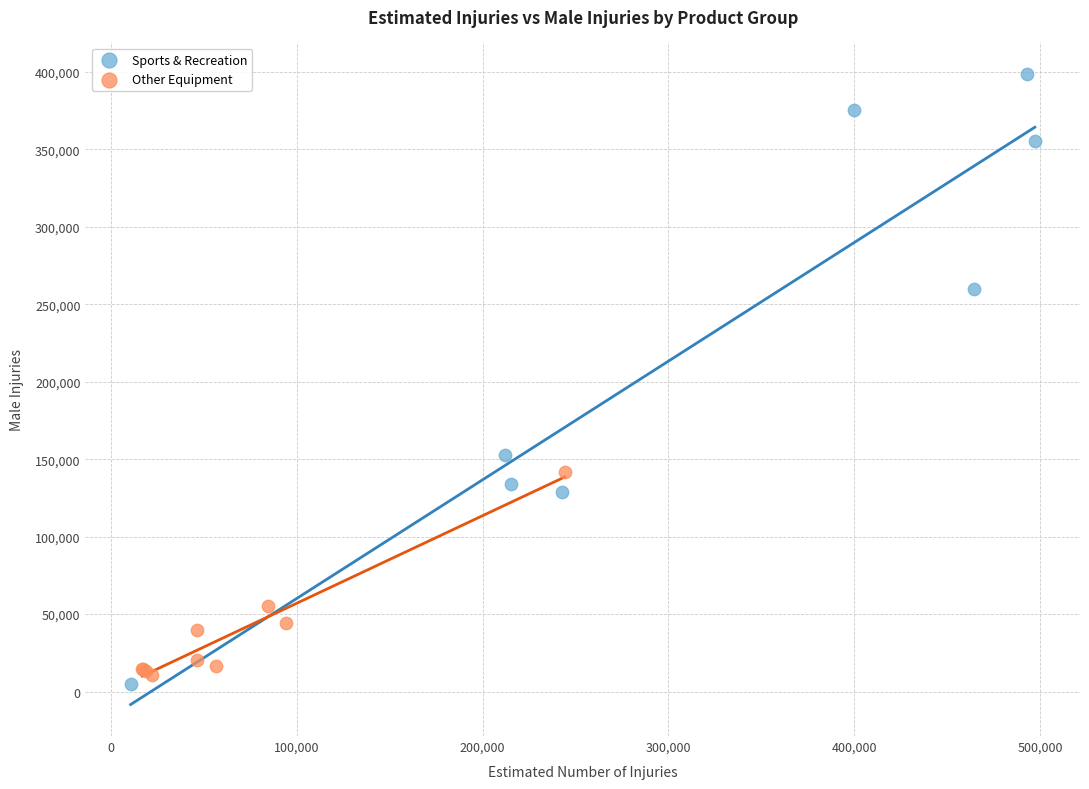

Which series has the widest spread of Y values?

Sports & Recreation